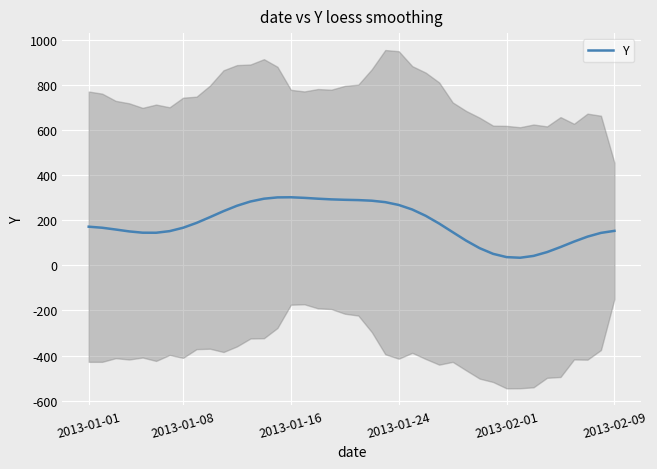

What is the change in value from 2013-01-01 to 16?

+127.9